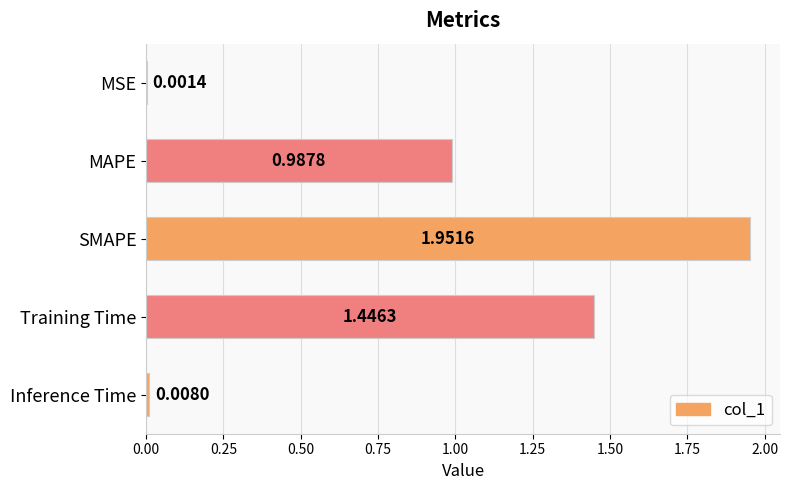

Between Inference Time and Training Time, which is larger?

Training Time